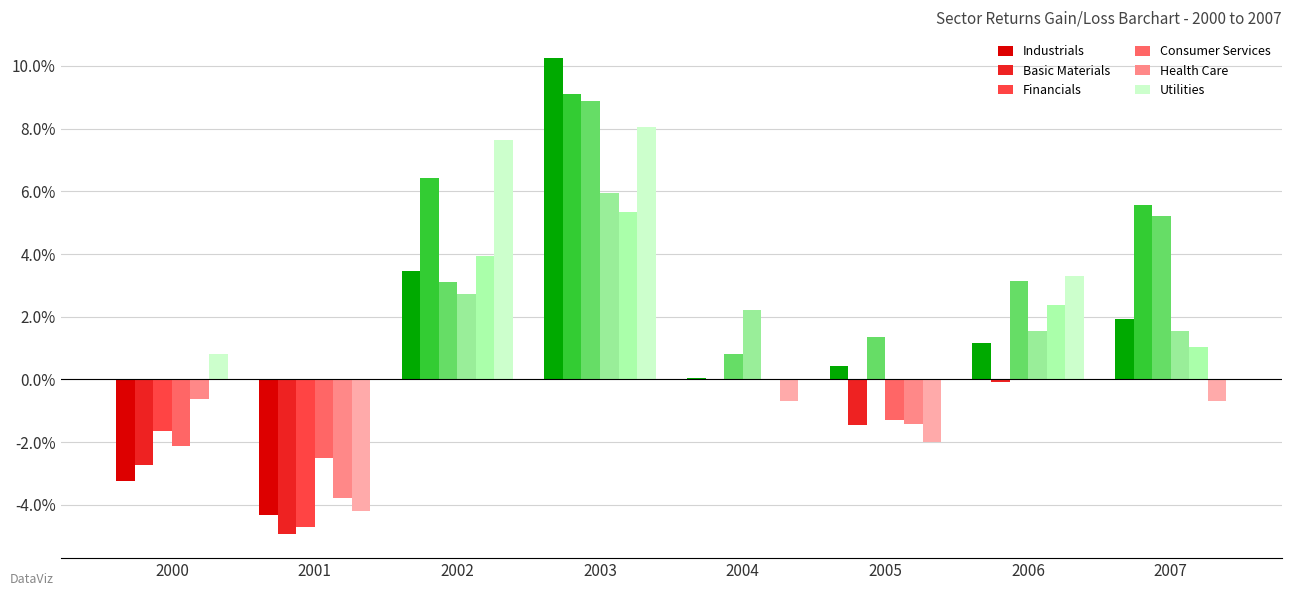

Where does the Financials series first go above 0?

2002